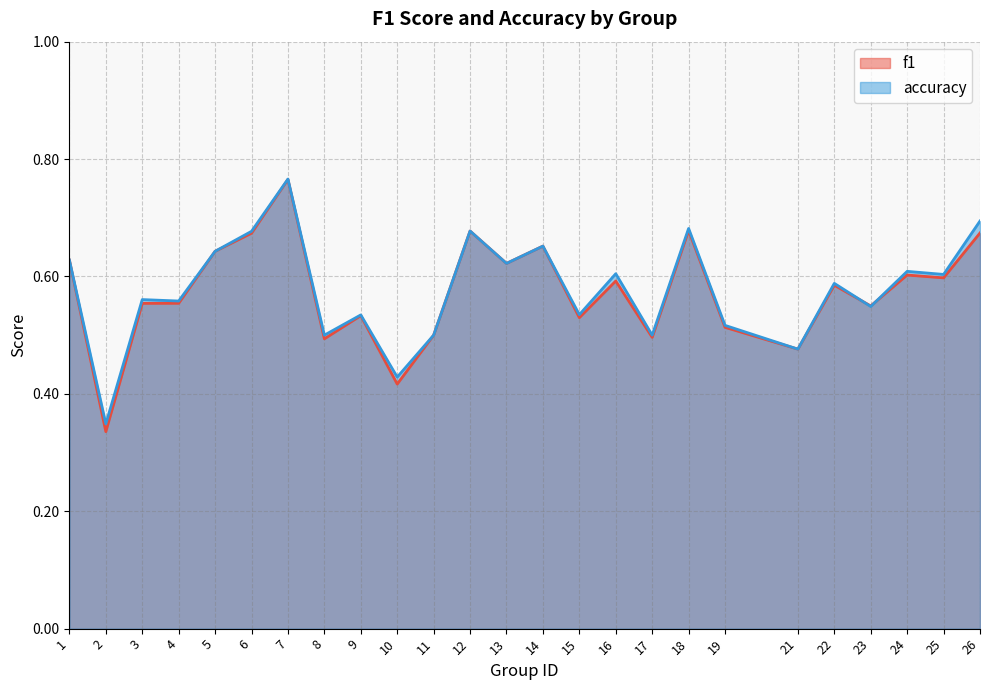

Reading left to right, what are all the values shown in this chart?

f1: 1=0.6	2=0.3	3=0.6	4=0.6	5=0.6	6=0.7	7=0.8	8=0.5	9=0.5	10=0.4	11=0.5	12=0.7	13=0.6	14=0.7	15=0.5	16=0.6	17=0.5	18=0.7	19=0.5	21=0.5	22=0.6	23=0.5	24=0.6	25=0.6	26=0.7
accuracy: 1=0.6	2=0.3	3=0.6	4=0.6	5=0.6	6=0.7	7=0.8	8=0.5	9=0.5	10=0.4	11=0.5	12=0.7	13=0.6	14=0.7	15=0.5	16=0.6	17=0.5	18=0.7	19=0.5	21=0.5	22=0.6	23=0.5	24=0.6	25=0.6	26=0.7